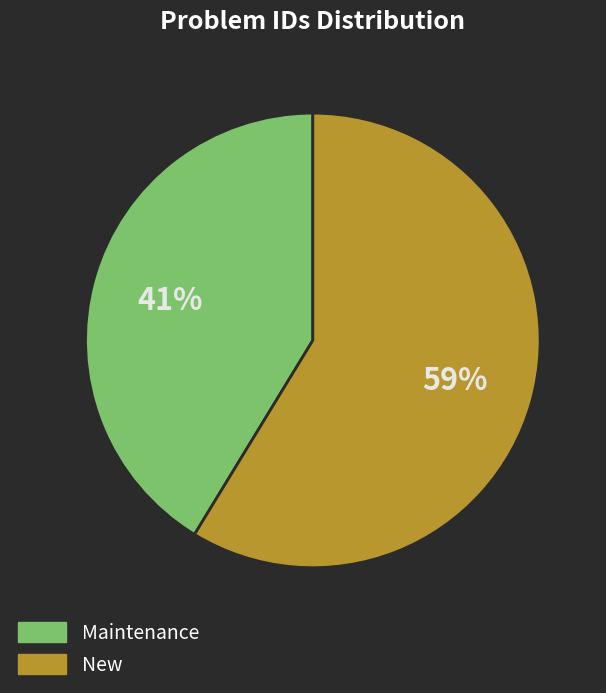

To the nearest percent, what is the average slice percentage?

50%